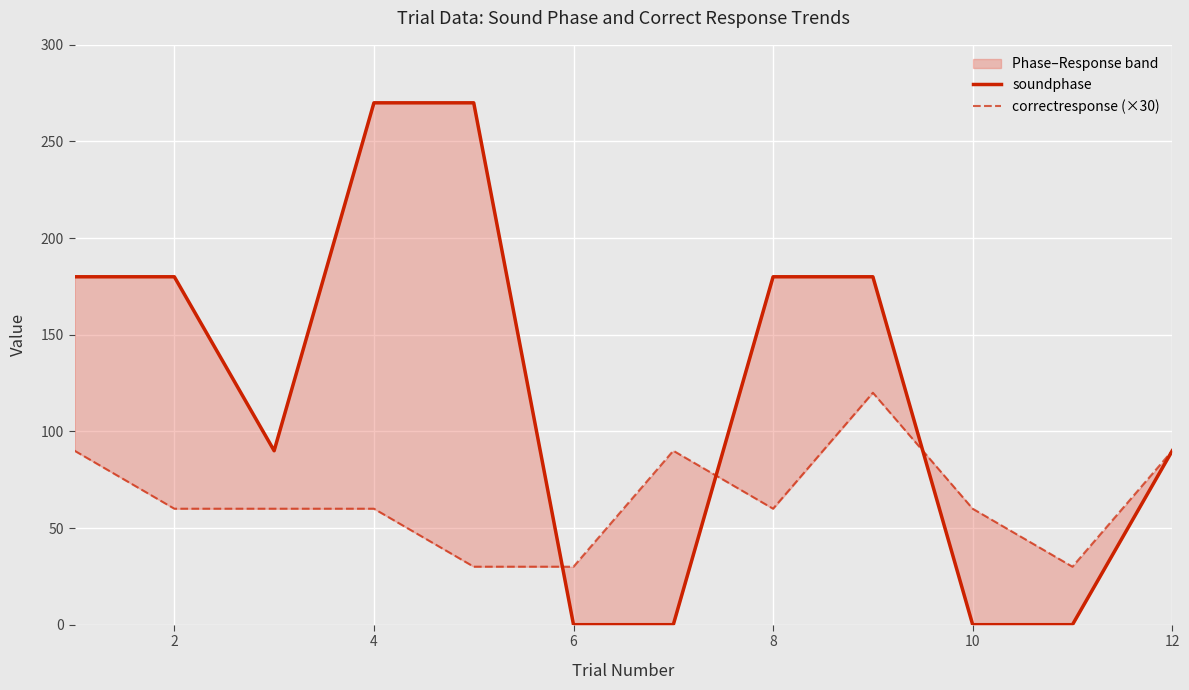

What is the difference between the maximum and second lowest values in the correctresponse (×30) series?

90